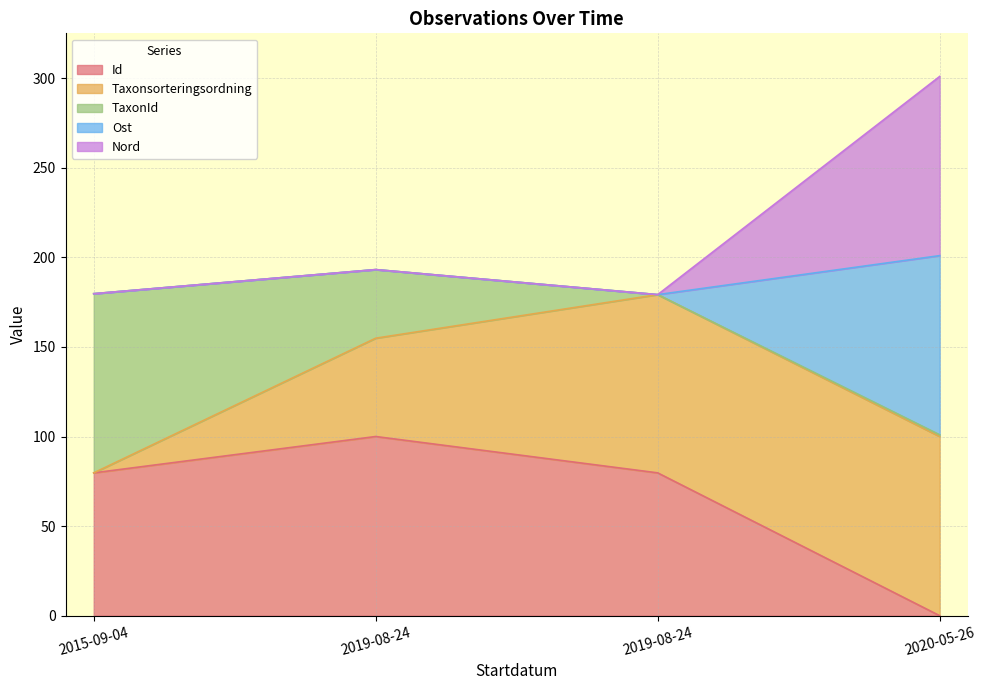

Does the chart display data point markers on the line(s)?

No